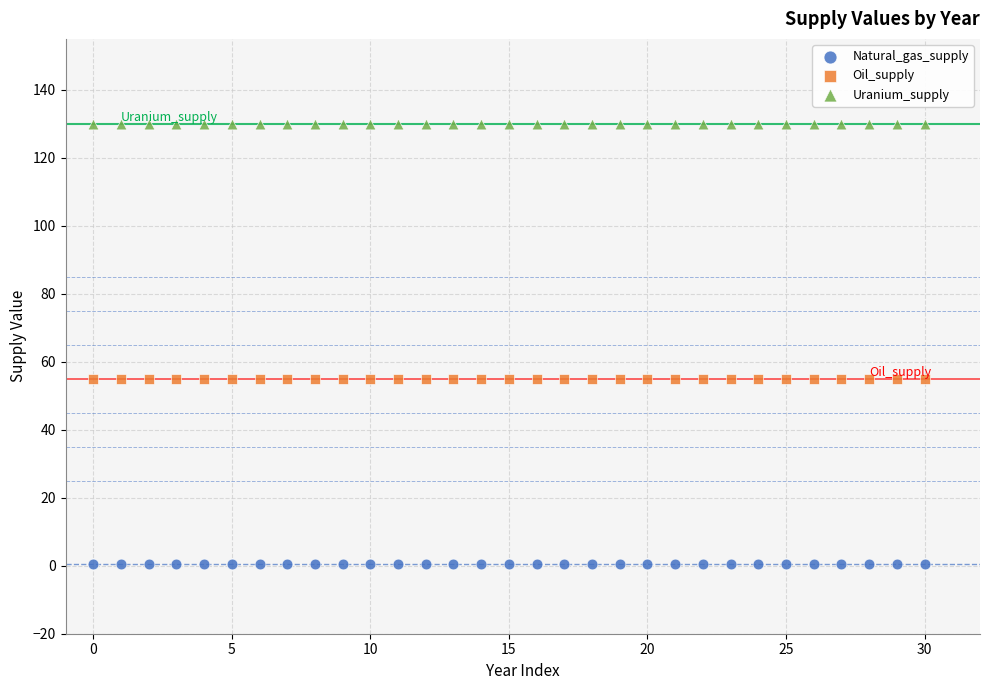

Which series reaches the maximum Y coordinate?

Uranium_supply